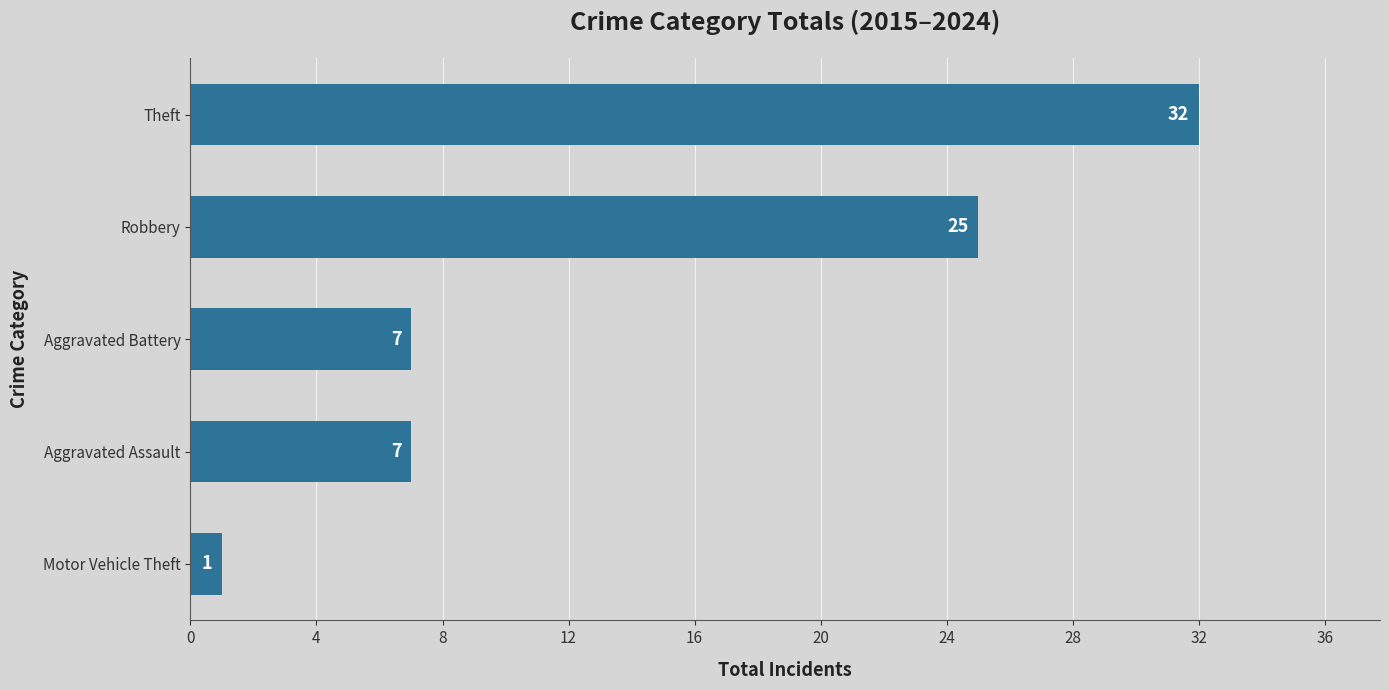

How many categories are shown in the chart?

5